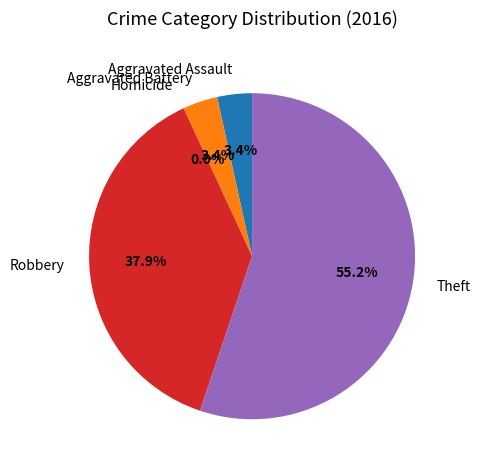

What is the change in value from Homicide to Theft?

+16